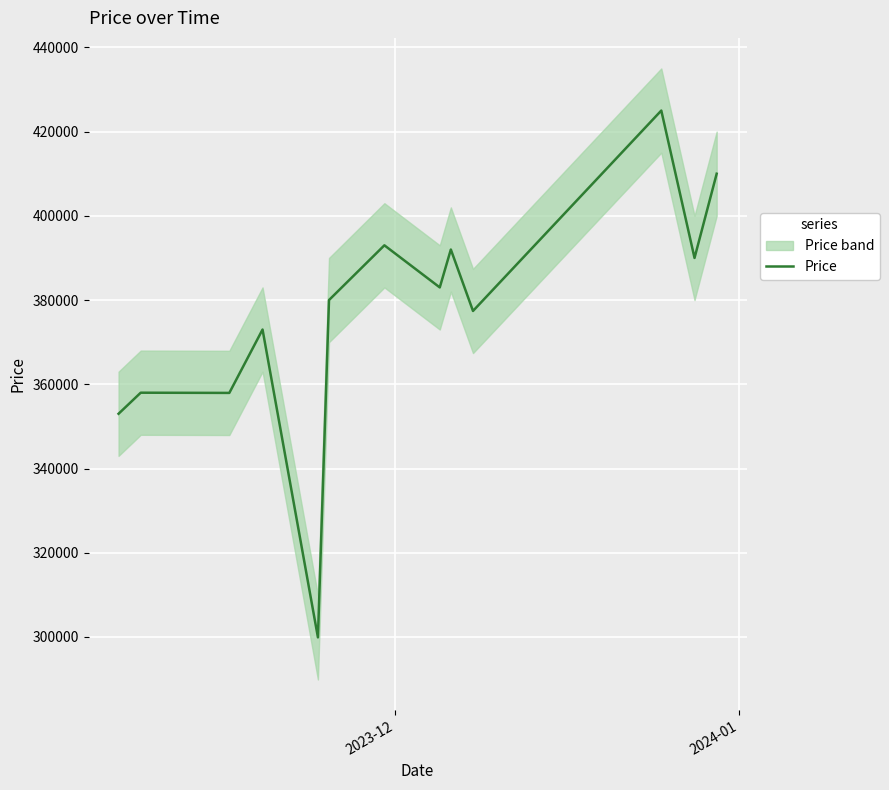

What is the average value?

376947